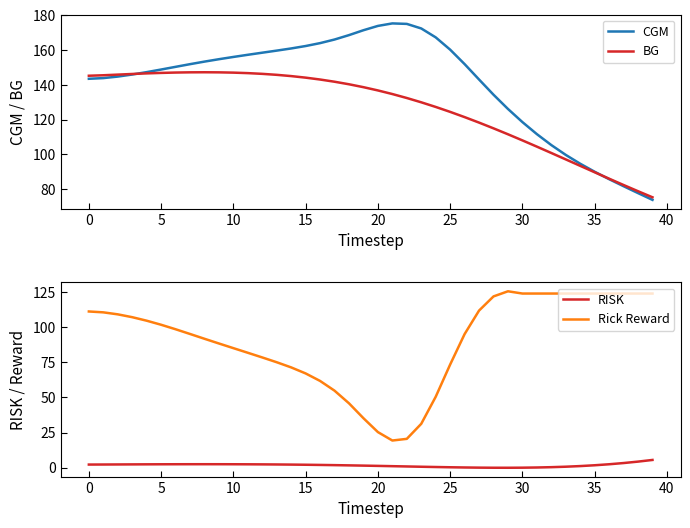

At which label does RISK reach its peak?

39